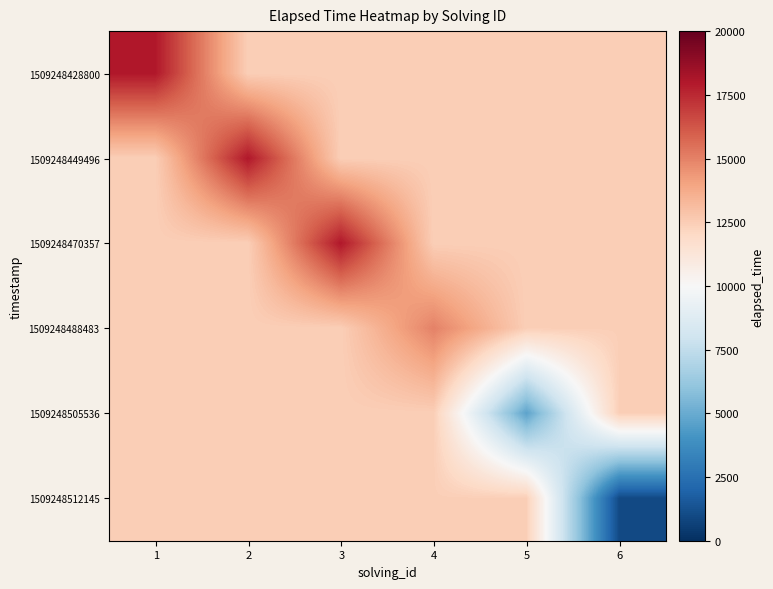

What is the total value across all series at 5?

66887.7